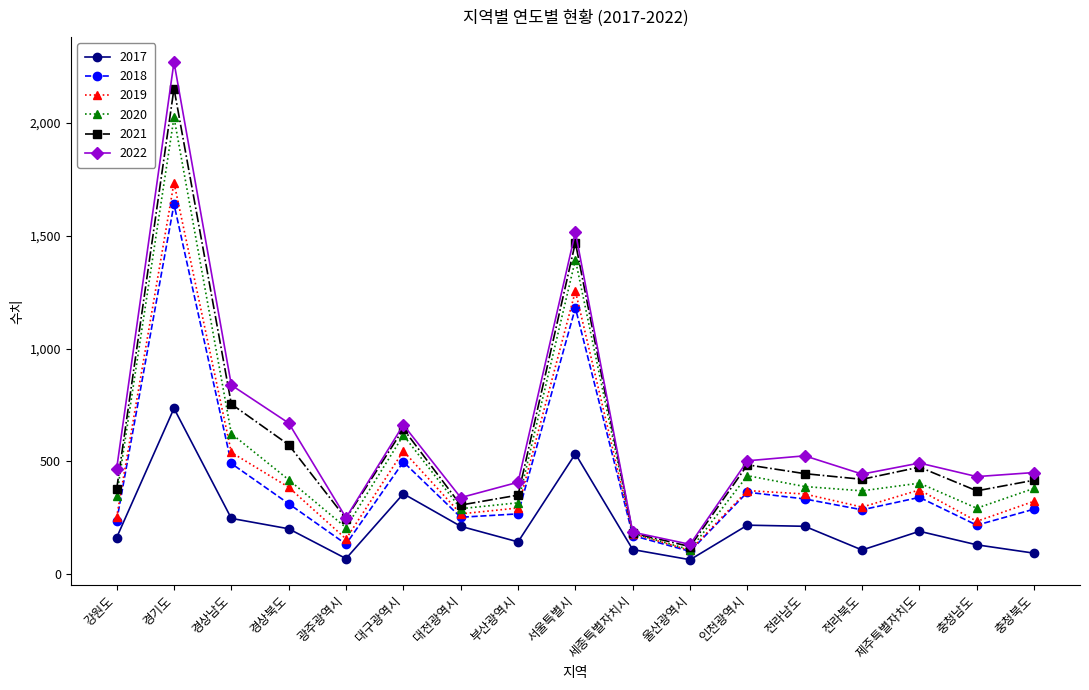

The value of 2017 at 광주광역시 is 70. True or false?

True